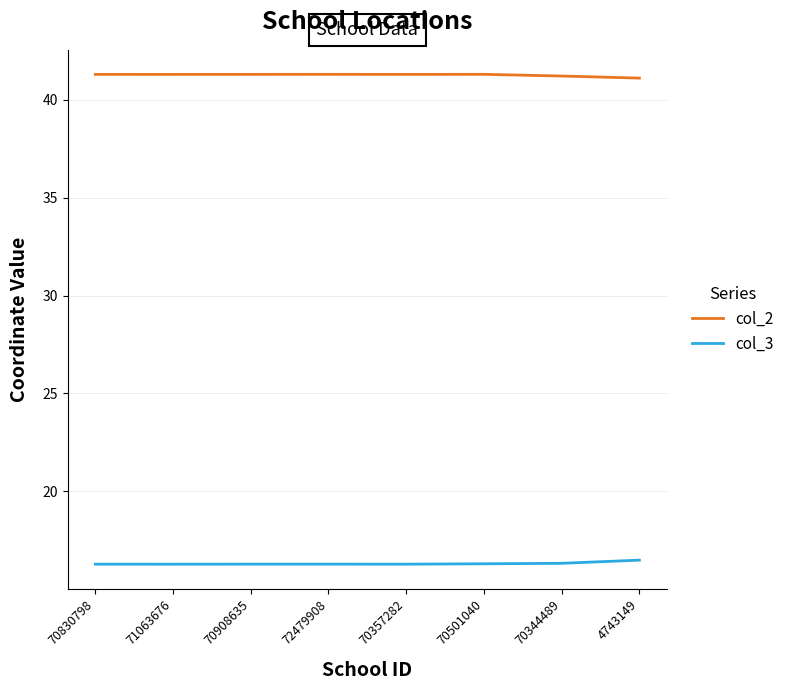

Is the value of col_2 at 70830798 greater than the value of col_3 at 70344489?

Yes